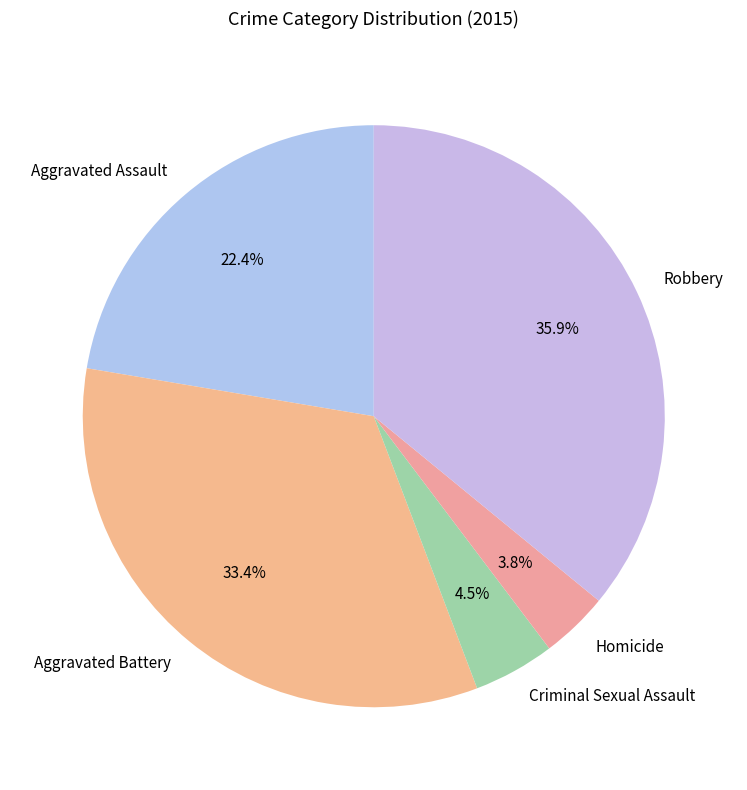

What is the ratio of the value at Homicide to the value at Aggravated Assault?

0.2